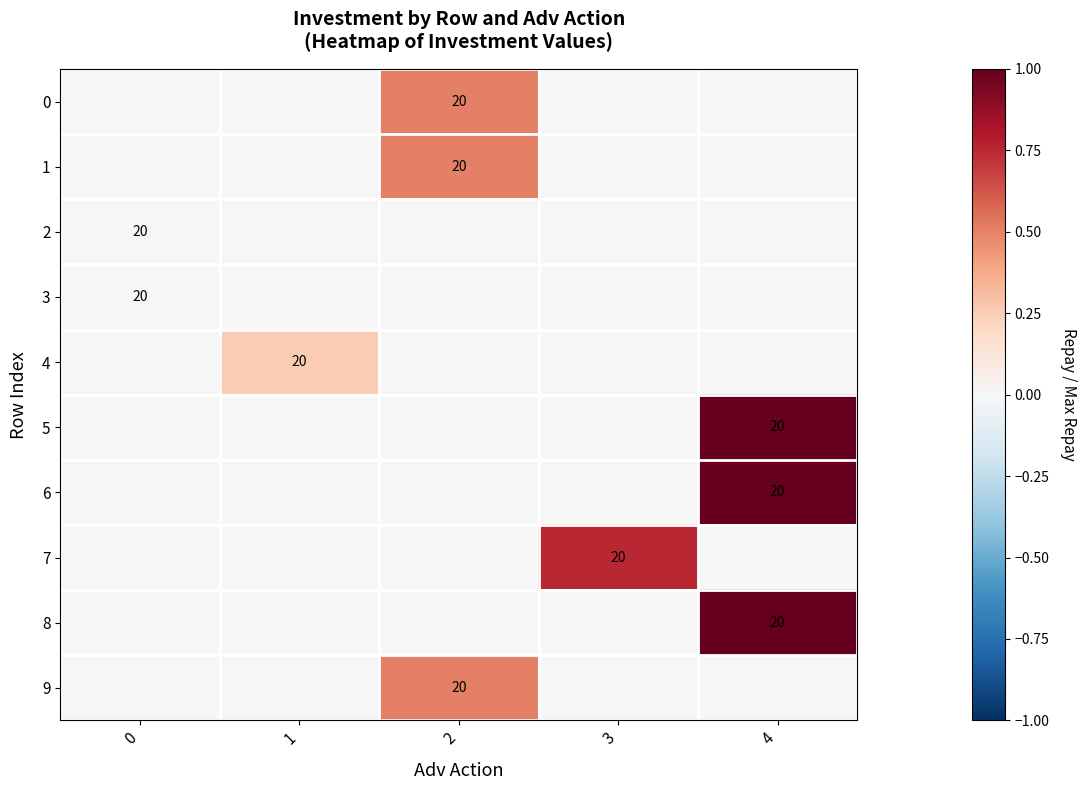

The value of 8 at 4 is 20. True or false?

True